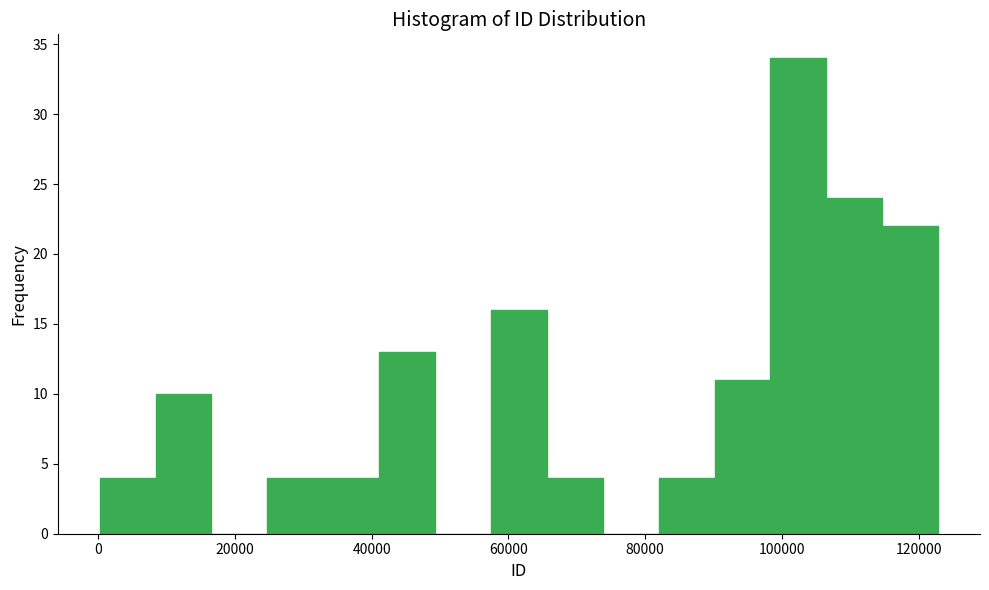

Reading left to right, list every bar in this chart as the range it spans on the x-axis followed by its height. Neither the bar edges nor the heights are printed on the chart, so give them approximately, as read against the axes.

0 to 8000: 4
8000 to 16000: 10
16000 to 24000: 0
24000 to 32000: 4
32000 to 42000: 4
42000 to 50000: 13
50000 to 58000: 0
58000 to 66000: 16
66000 to 74000: 4
74000 to 82000: 0
82000 to 90000: 4
90000 to 98000: 11
98000 to 106000: 34
106000 to 114000: 24
114000 to 122000: 22